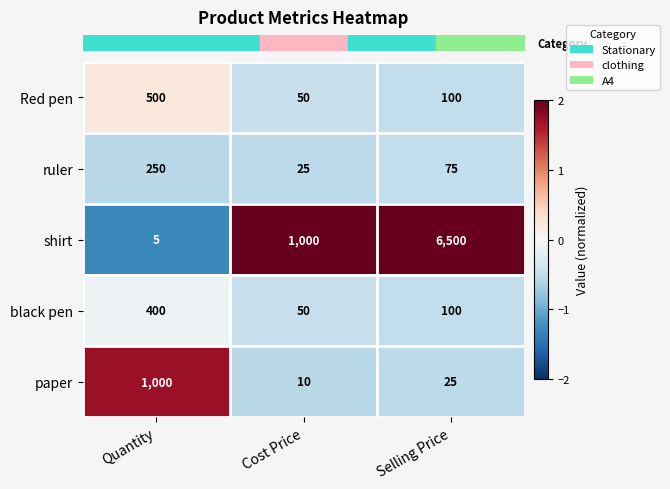

What is the sum of the Red pen values at Selling Price and Cost Price?

150